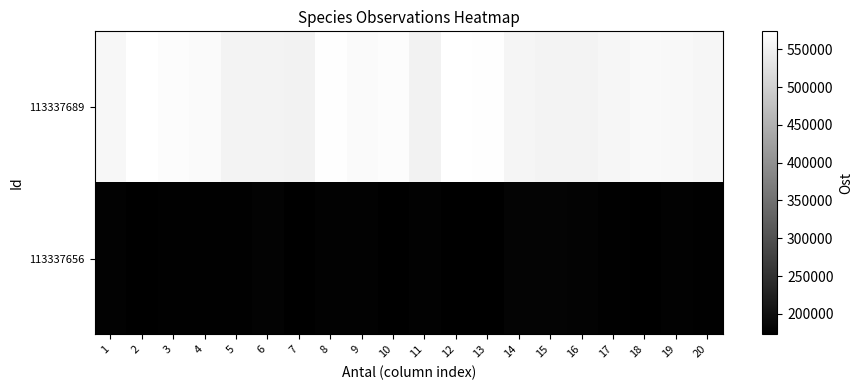

Reading left to right, list all the values displayed in this chart.

113337689: 1=560456.2	2=573438.2	3=568510.1	4=565505.9	5=555532.6	6=555532.1	7=553326.0	8=571533.4	9=565561.3	10=567971.1	11=552481.1	12=573870.7	13=570773.4	14=556801.6	15=556114.1	16=556149.7	17=558872.3	18=563840.8	19=561749.6	20=558579.1
113337656: 1=176825.7	2=173499.6	3=174574.5	4=175097.1	5=175728.8	6=178046.2	7=173923.4	8=176138.4	9=176688.9	10=172844.4	11=176795.4	12=173718.1	13=172975.4	14=179199.0	15=179316.9	16=178209.7	17=174662.3	18=173205.1	19=177335.4	20=175616.7